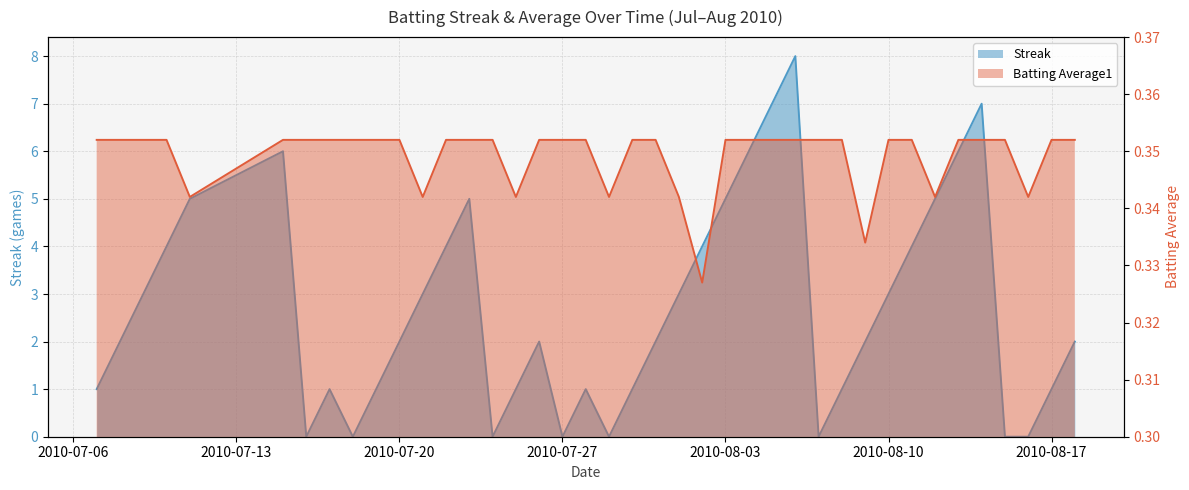

What position from the right is 2010-08-15?

4